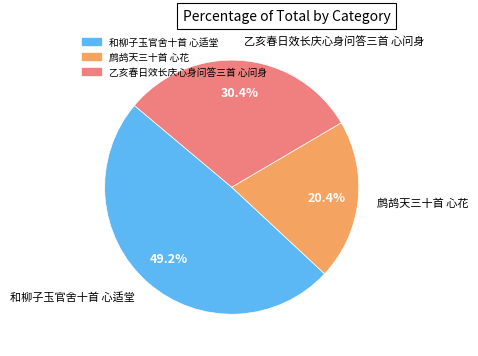

Is there a majority slice in this chart?

No